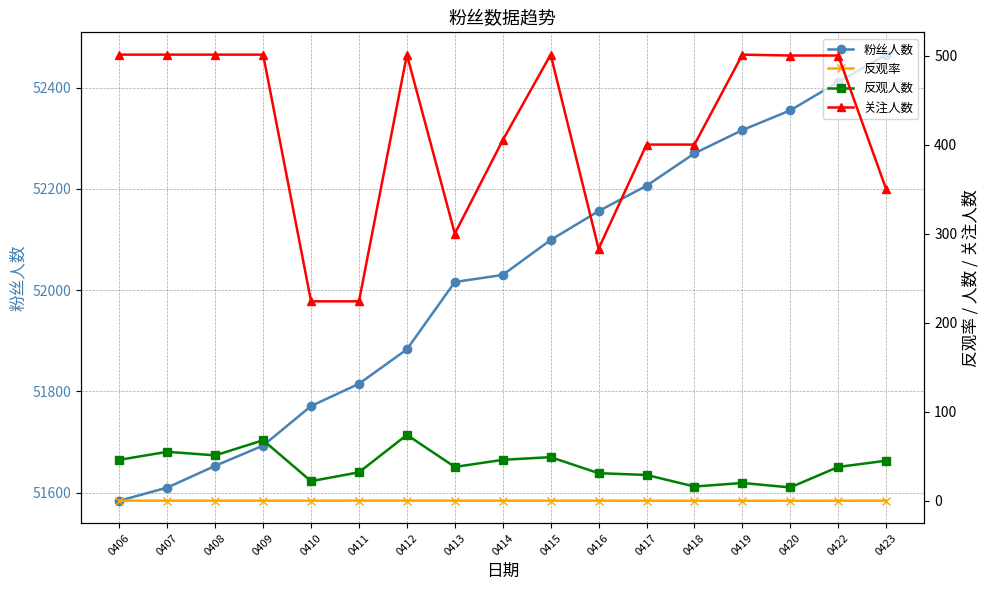

True or false: 关注人数 and 反观人数 intersect in this chart.

False